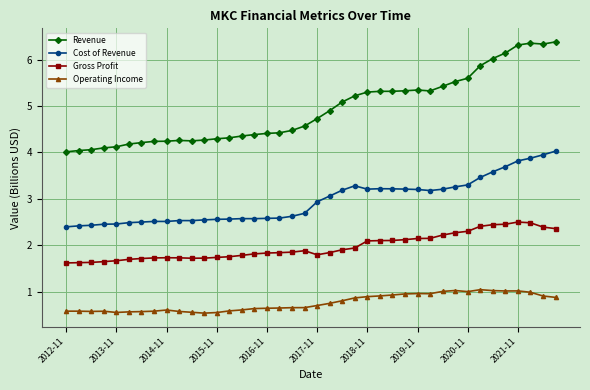

What is the smallest value displayed?

0.5